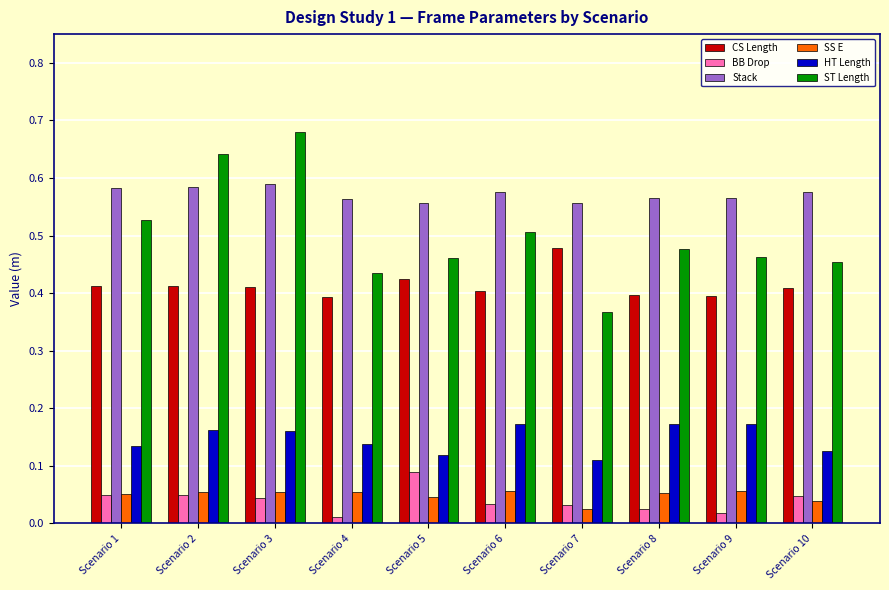

At Scenario 10, list the series in order from largest to smallest.

Stack, ST Length, CS Length, HT Length, BB Drop, SS E